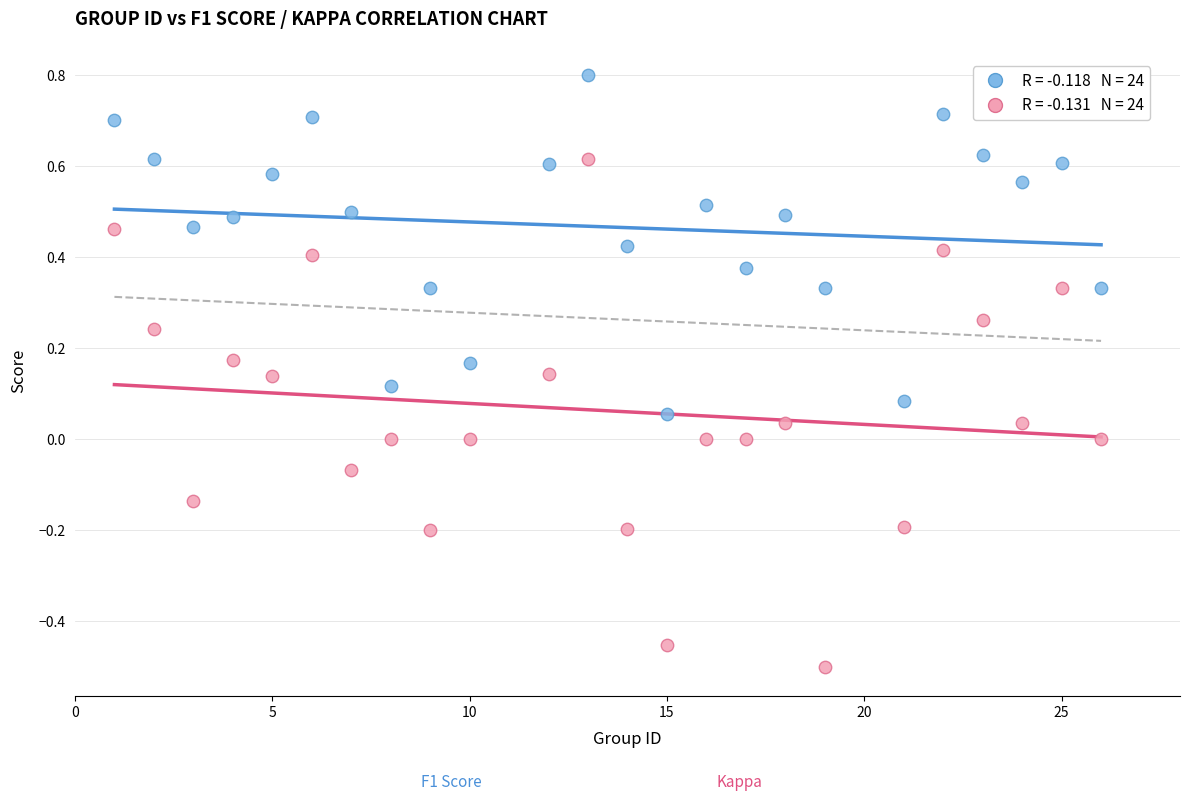

Across all data points, what is the range of X values (max minus min)?

25.0